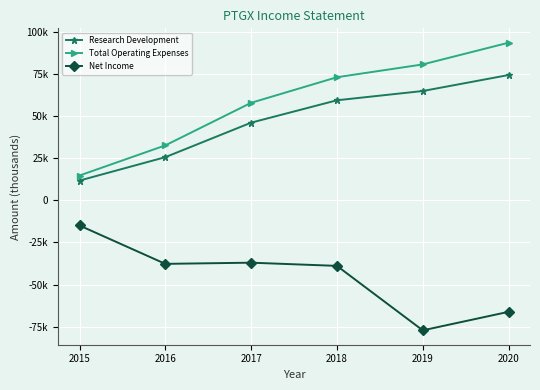

Where does the Research Development series first go above 59500?

2019